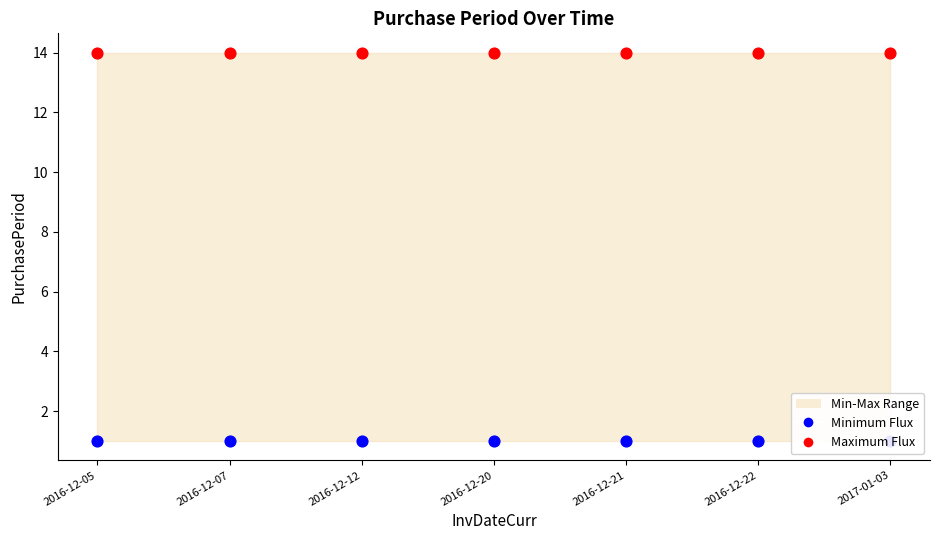

What is the total value across all series at 2016-12-22?

15